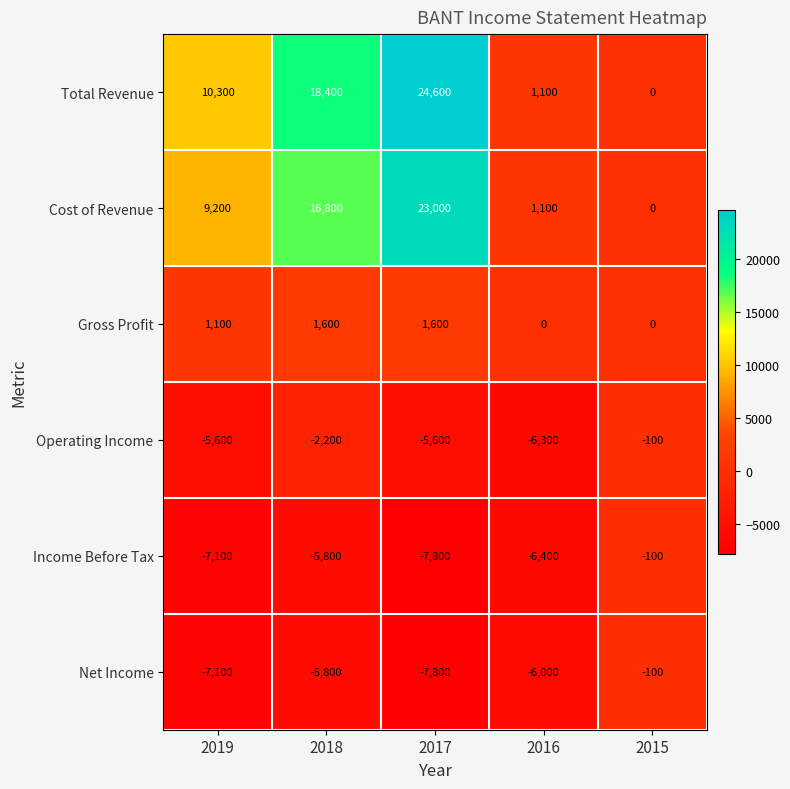

At which label does Income Before Tax reach its minimum?

2017